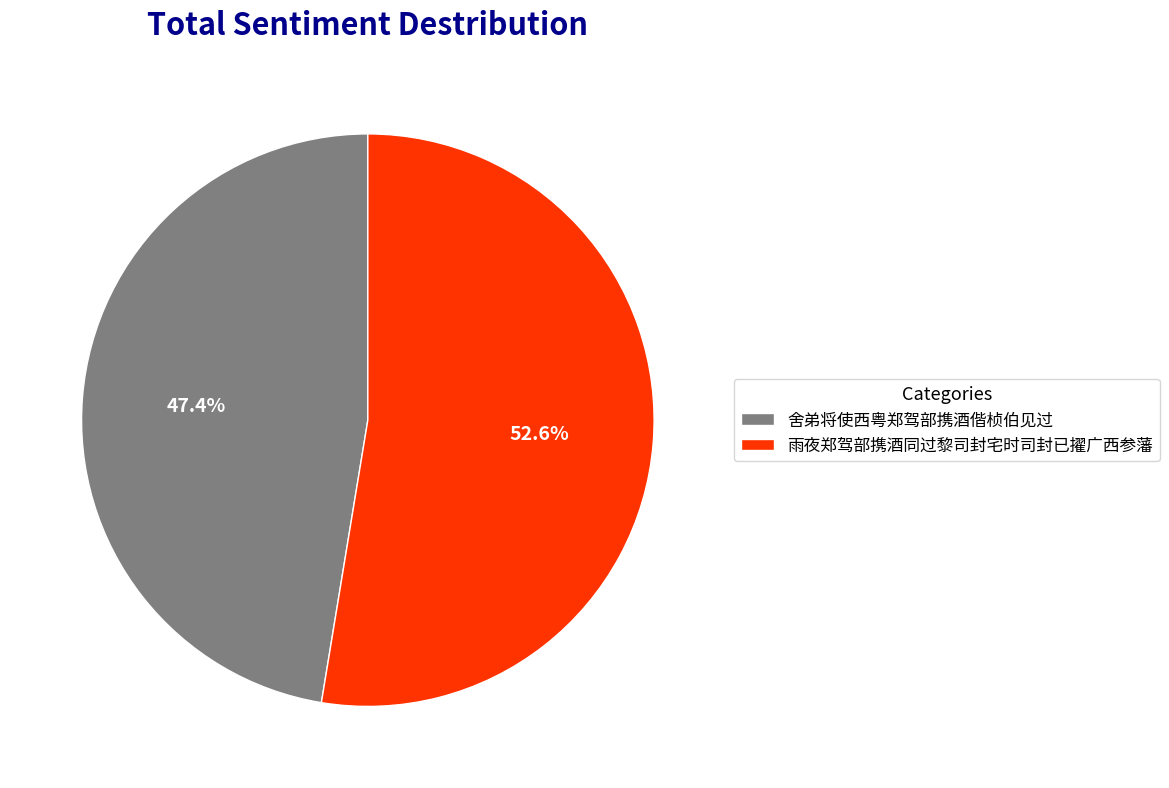

The 舍弟将使西粤郑驾部携酒偕桢伯见过 slice represents 41% of the pie. True or false?

False